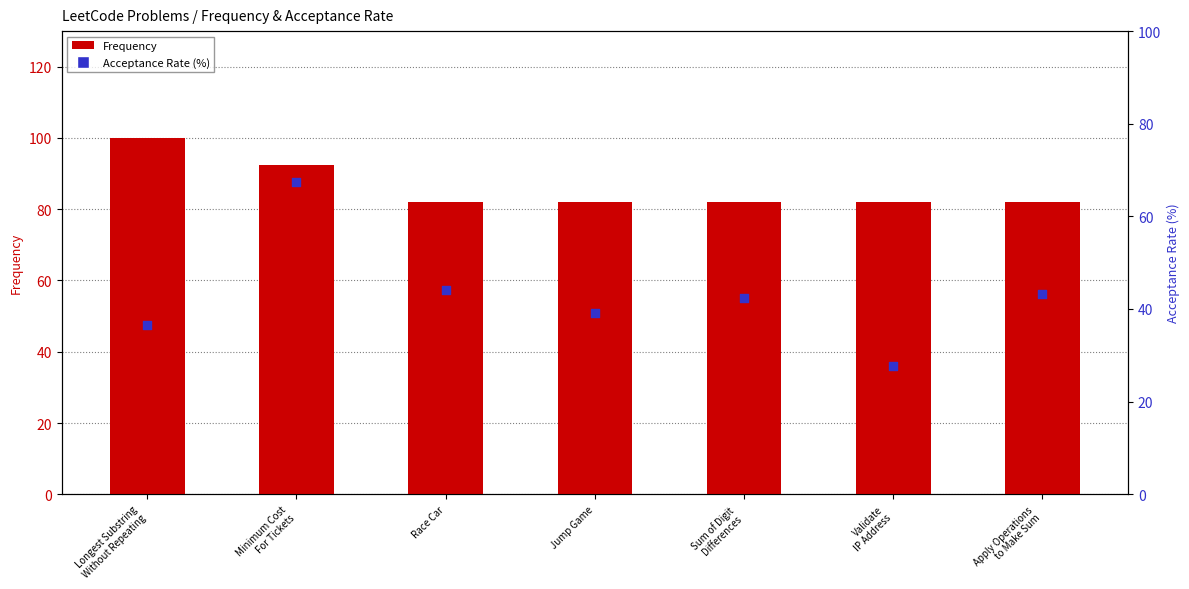

Which series has the largest Y range (max minus min)?

Acceptance Rate